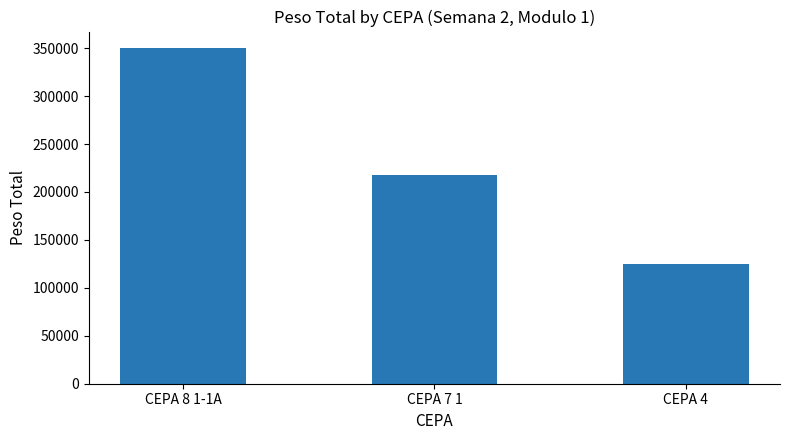

What is the difference between the values at CEPA 7 1 and CEPA 8 1-1A?

131720